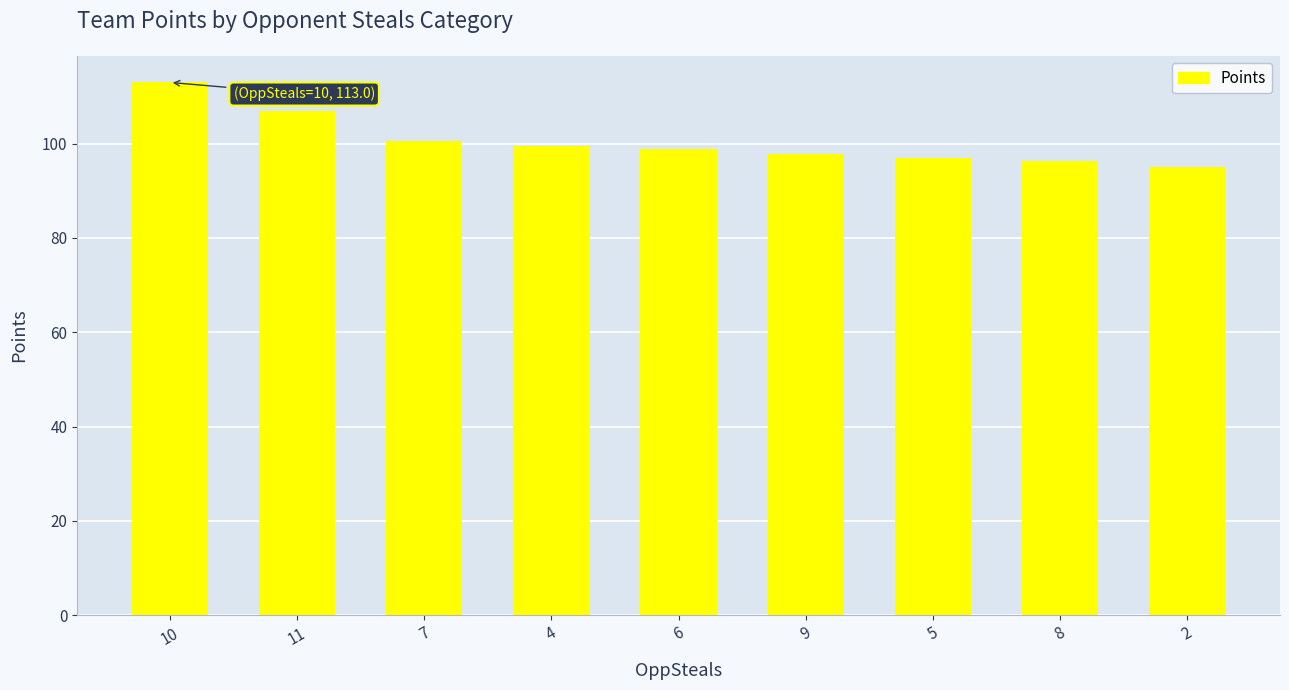

Which category has the lowest value across all series?

2